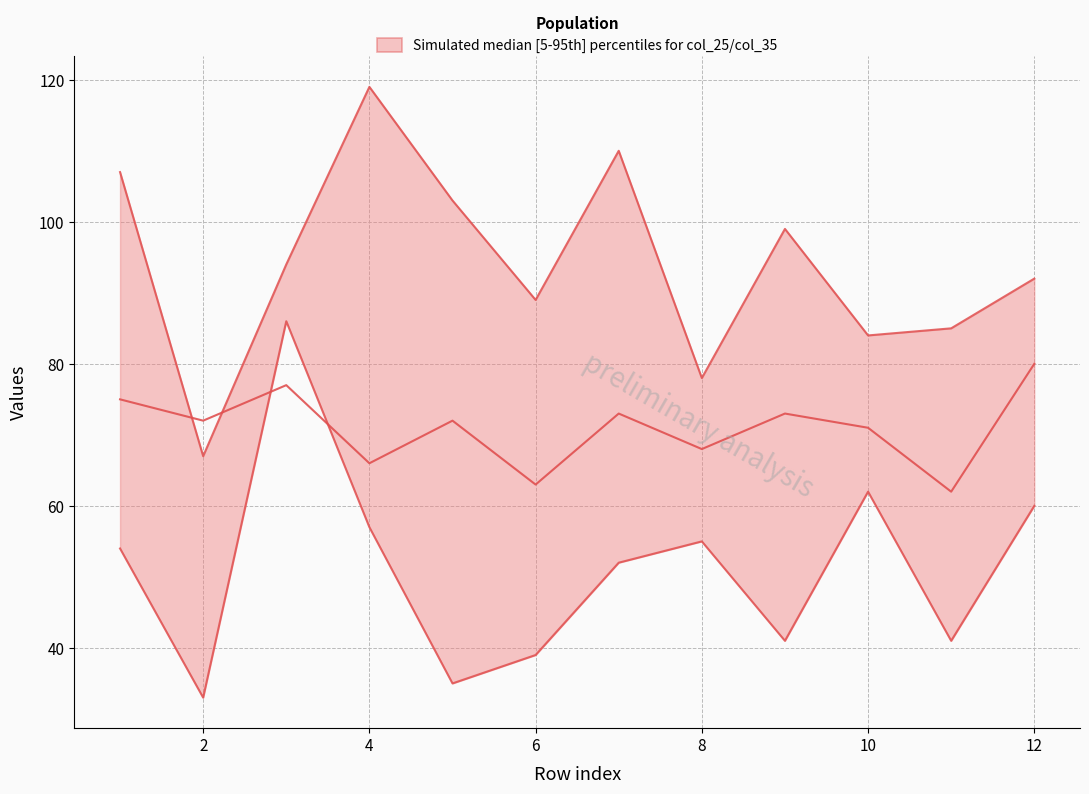

What is the difference between the maximum and minimum values in the col_3 series?

53